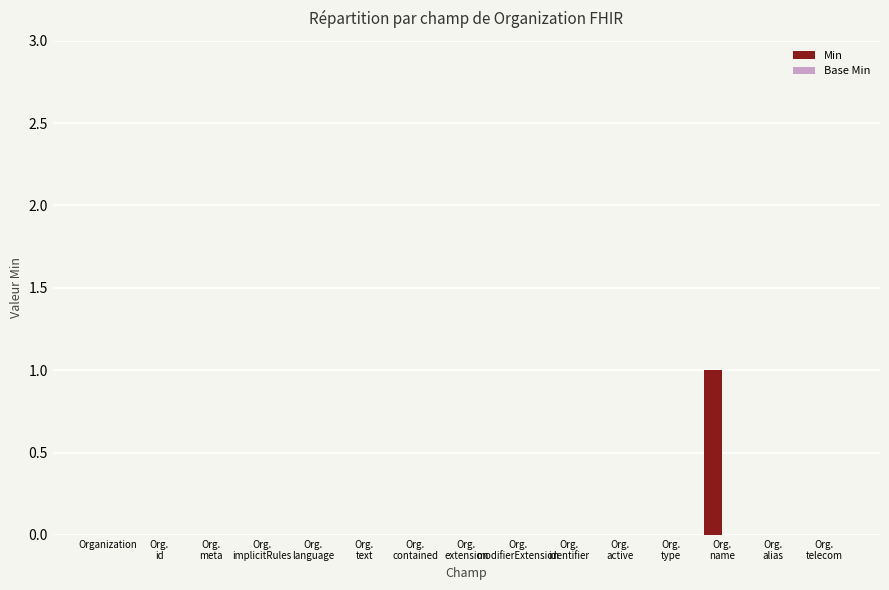

True or false: the data shows 1 at Organization.

False